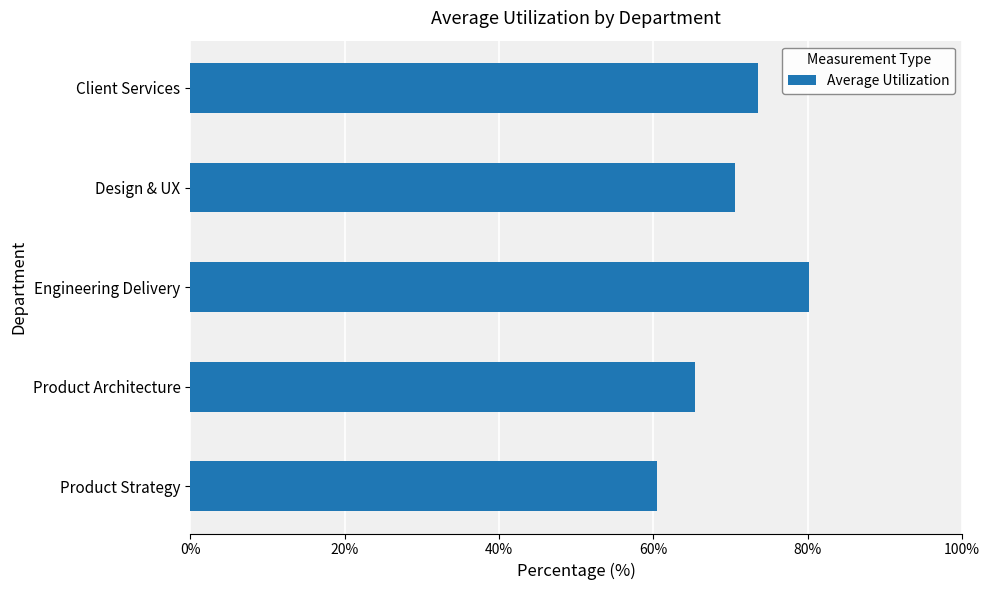

Rank the categories by value from lowest to highest.

Product Strategy, Product Architecture, Design & UX, Client Services, Engineering Delivery